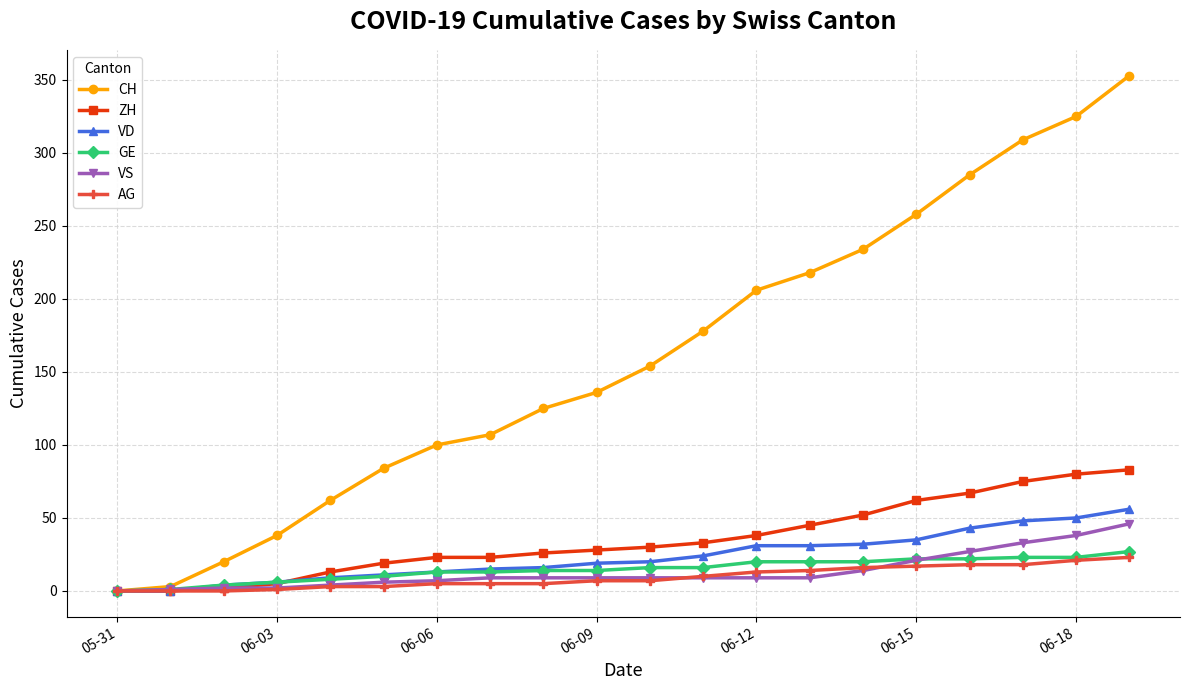

Count the number of categories in the chart.

20